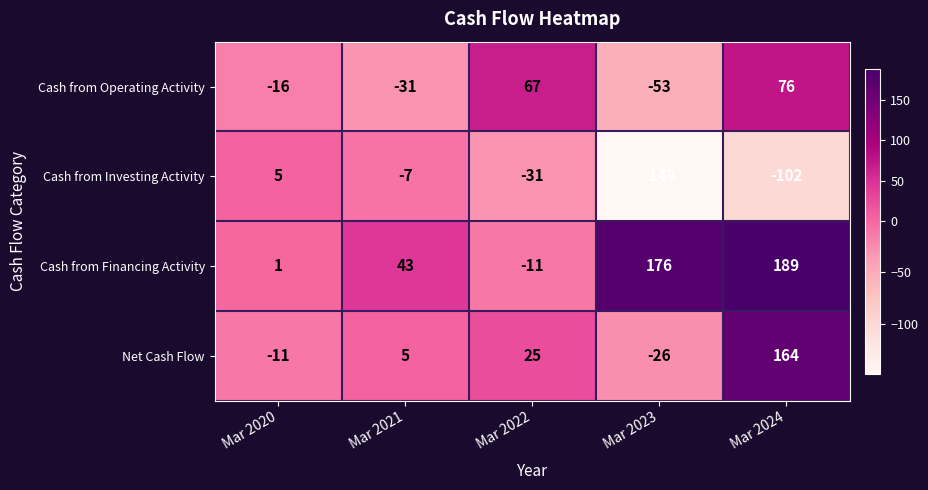

How many values in the Cash from Financing Activity series are below 43?

2